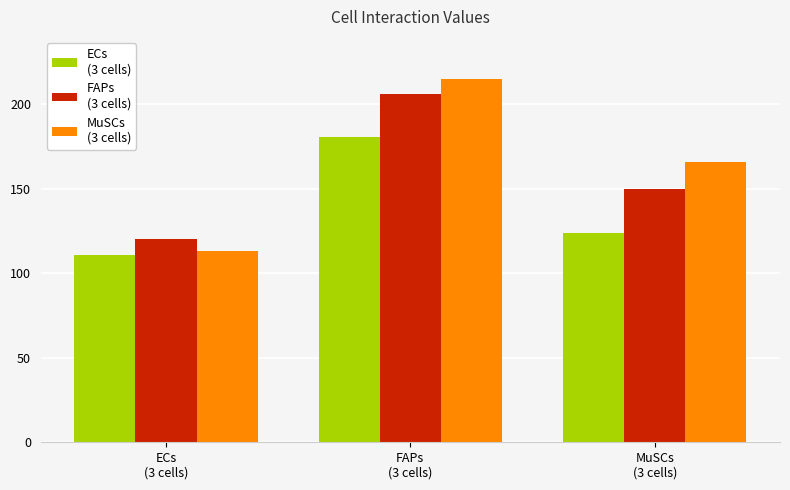

What is the maximum value shown in the chart?

214.9